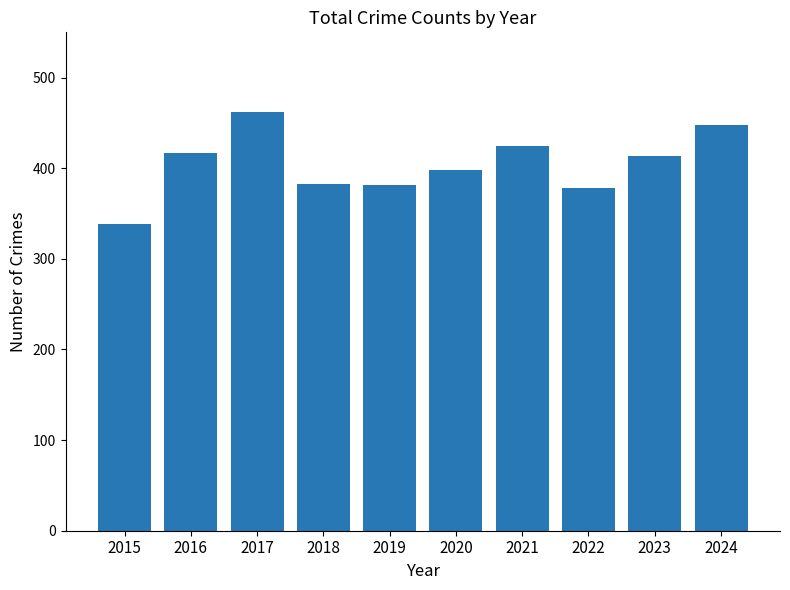

Count the number of categories in the chart.

10